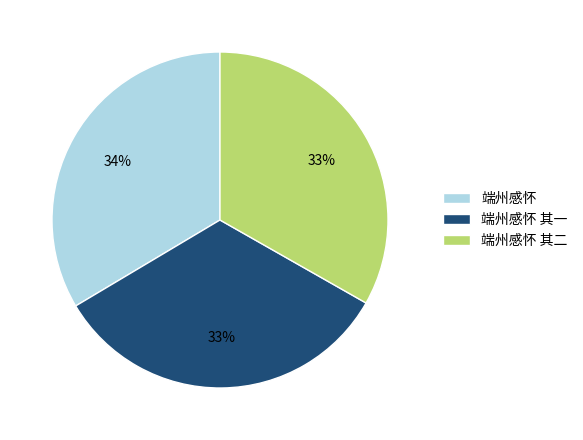

Is 端州感怀 其二 the majority of the pie?

No